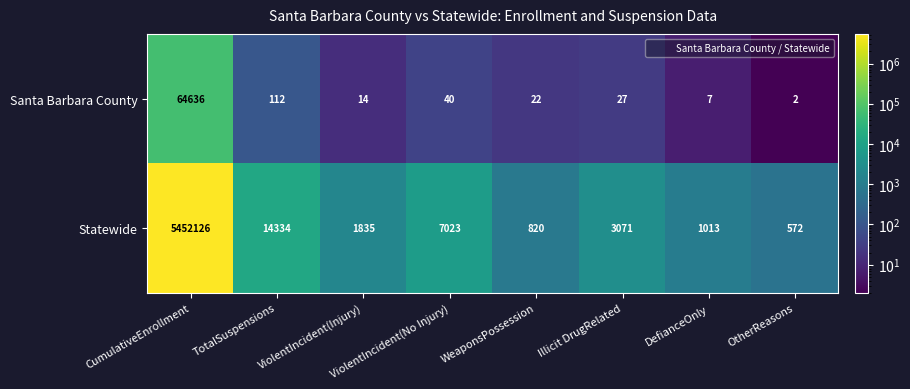

The value of Statewide at ViolentIncident(No Injury) is 2346. True or false?

False